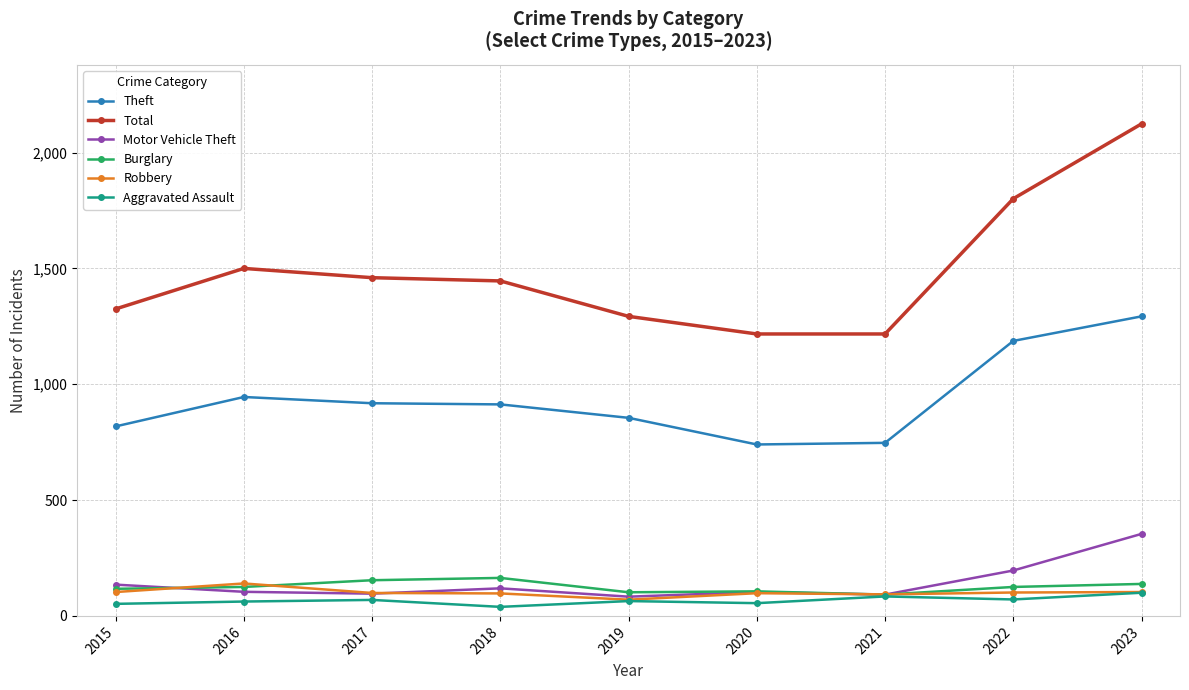

Is it true that Theft equals 245 at 2022?

False